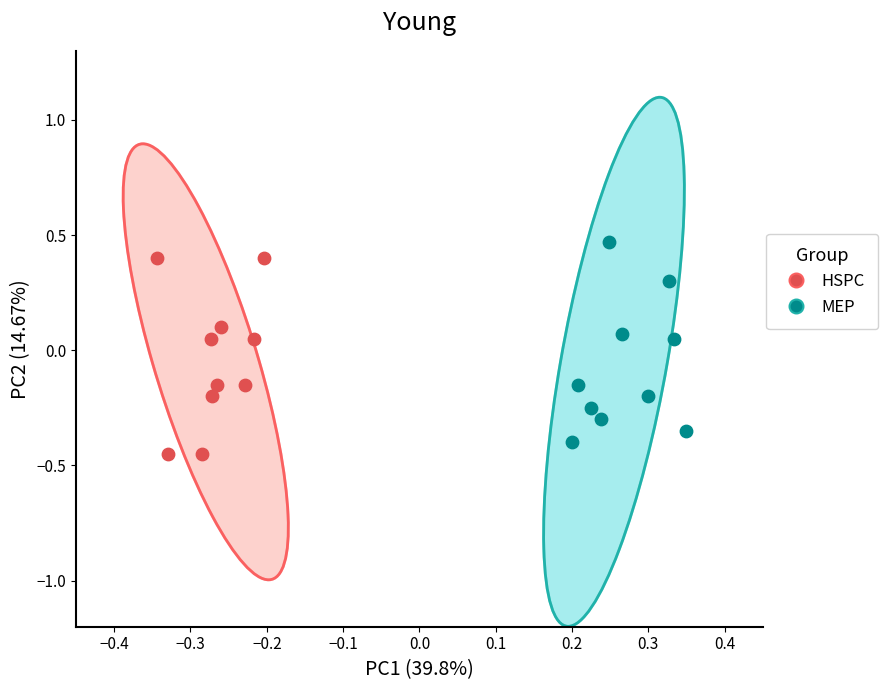

What are all the series names shown in the legend?

HSPC, MEP